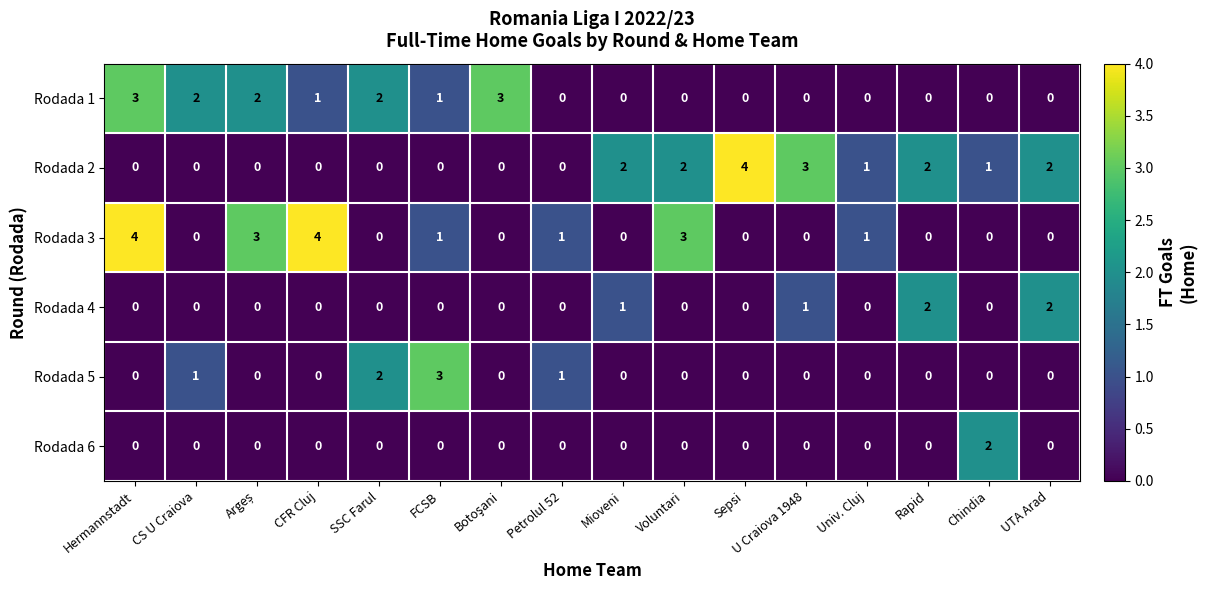

Count the Rodada 5 values in the range 0 to 1.

14